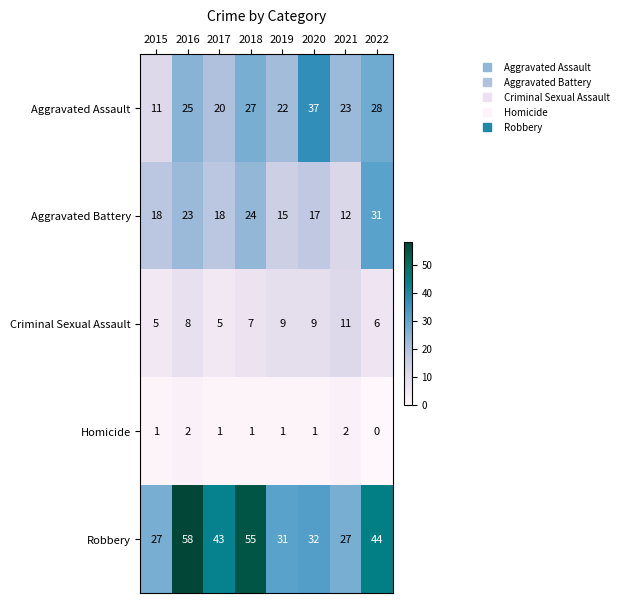

The value of Criminal Sexual Assault at 2020 is 9. True or false?

True